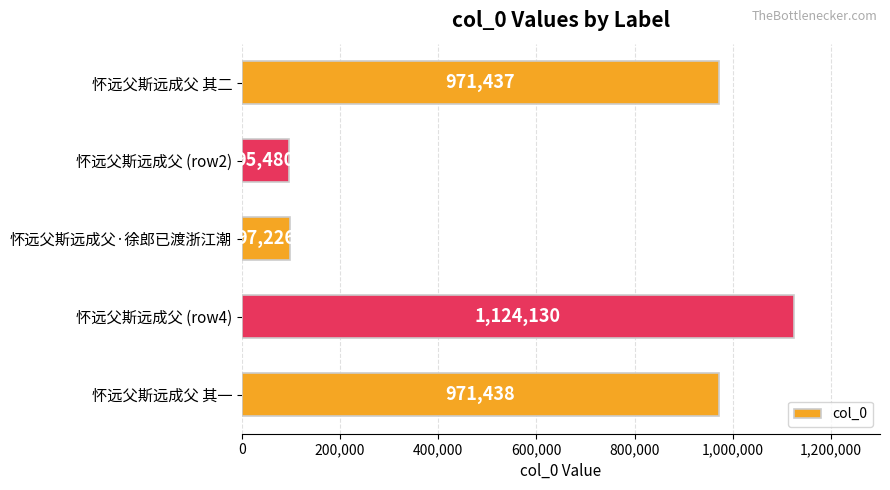

What is the label of the 5th bar from the top?

怀远父斯远成父 其一